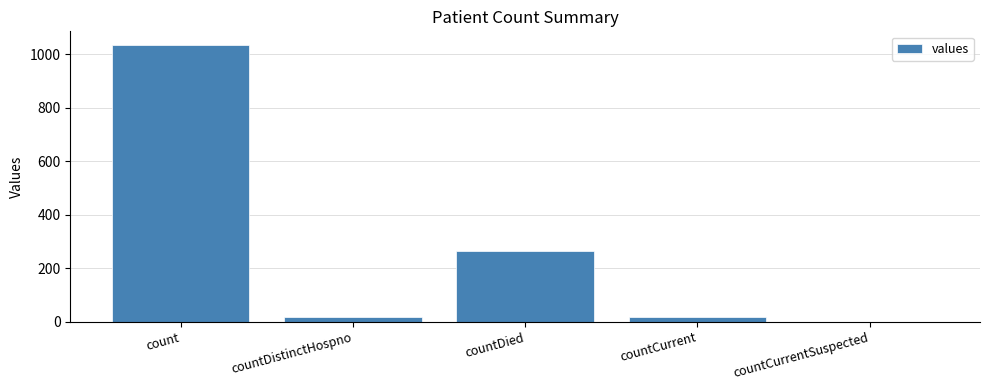

What is the change in value from count to countCurrentSuspected?

-1034